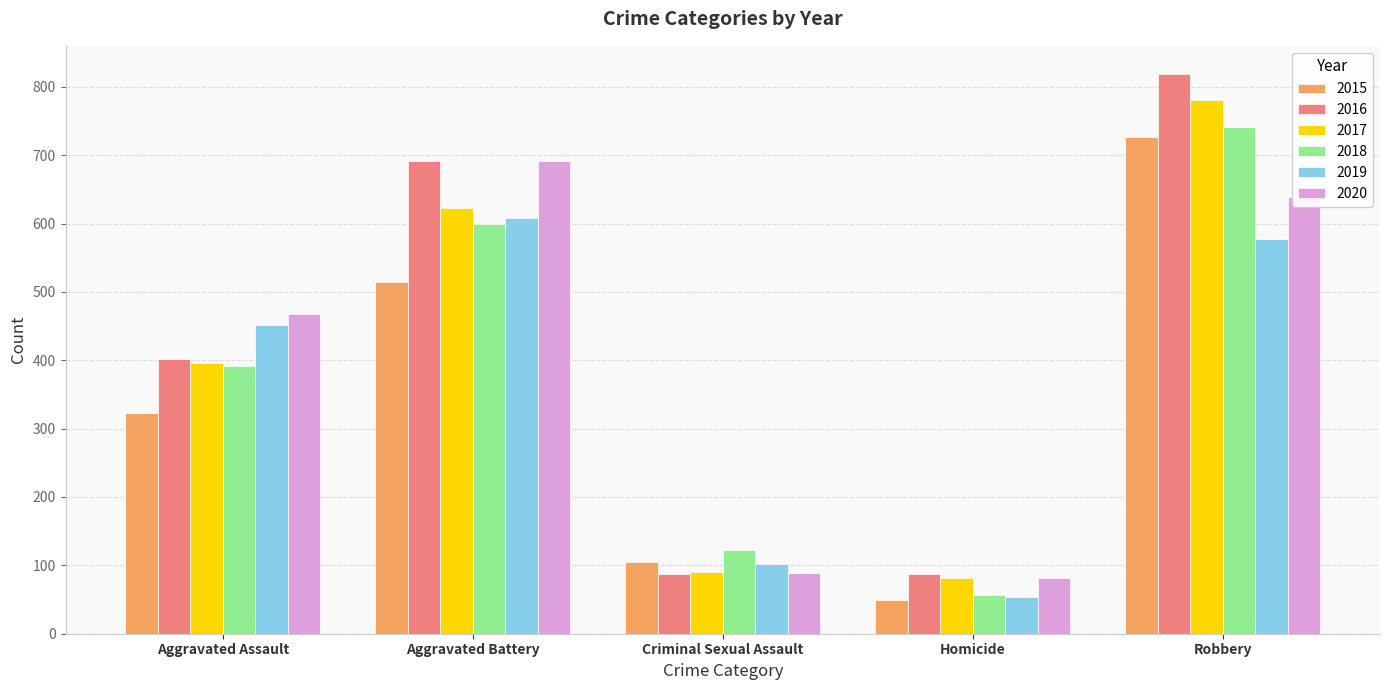

Reading left to right, transcribe all the data shown in this chart.

2015: 323	515	105	50	726
2016: 402	691	87	87	819
2017: 396	623	90	82	780
2018: 392	600	122	56	741
2019: 452	608	102	53	577
2020: 468	691	89	81	639